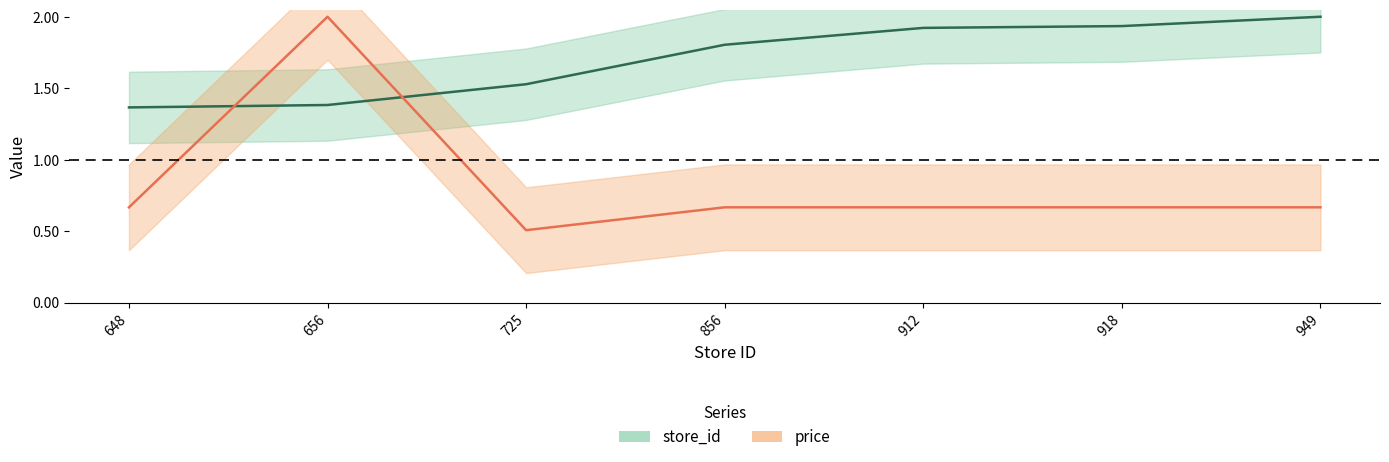

What is the sum of all price values?

5.8